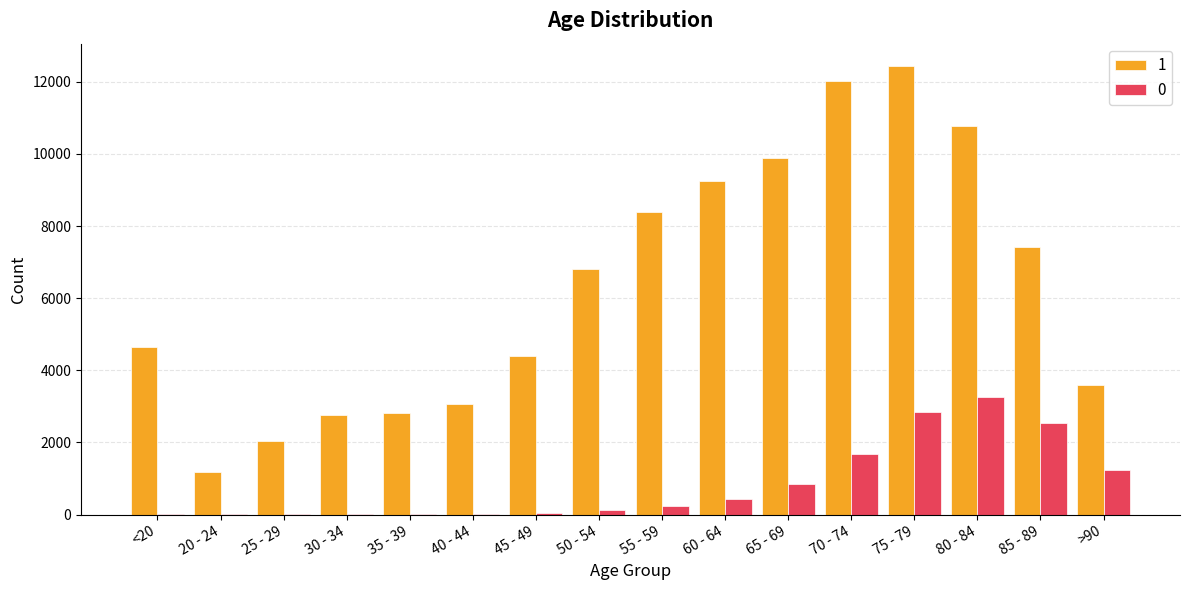

What is the maximum value shown in the chart?

12434